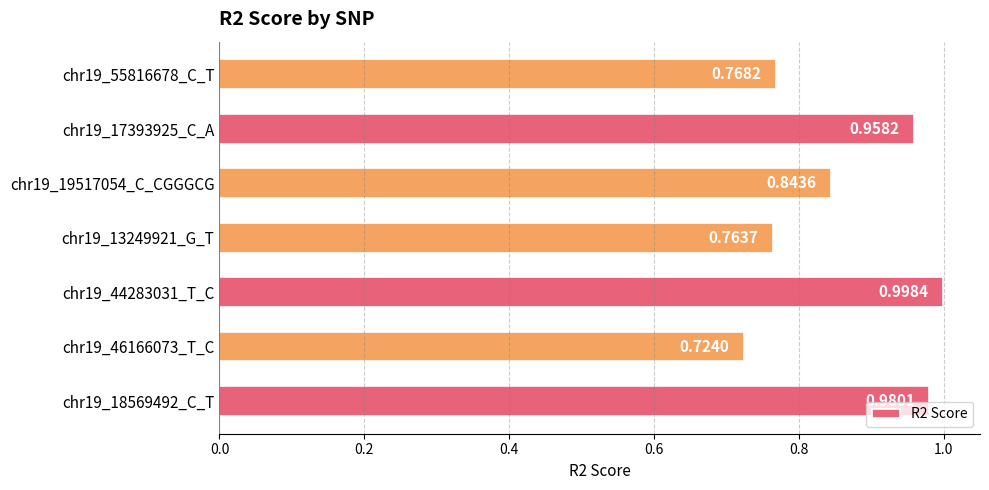

Rank the categories by value from highest to lowest.

chr19_44283031_T_C, chr19_18569492_C_T, chr19_17393925_C_A, chr19_19517054_C_CGGGCG, chr19_55816678_C_T, chr19_13249921_G_T, chr19_46166073_T_C